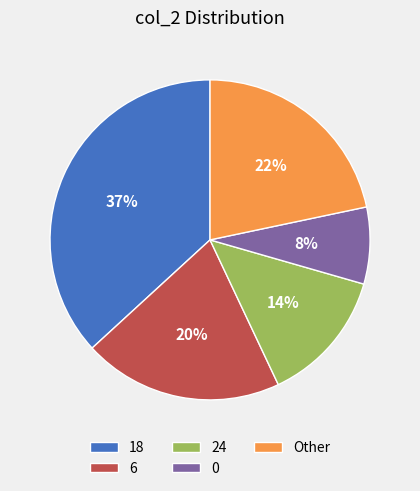

Is the sum of 24 and Other greater than half?

No